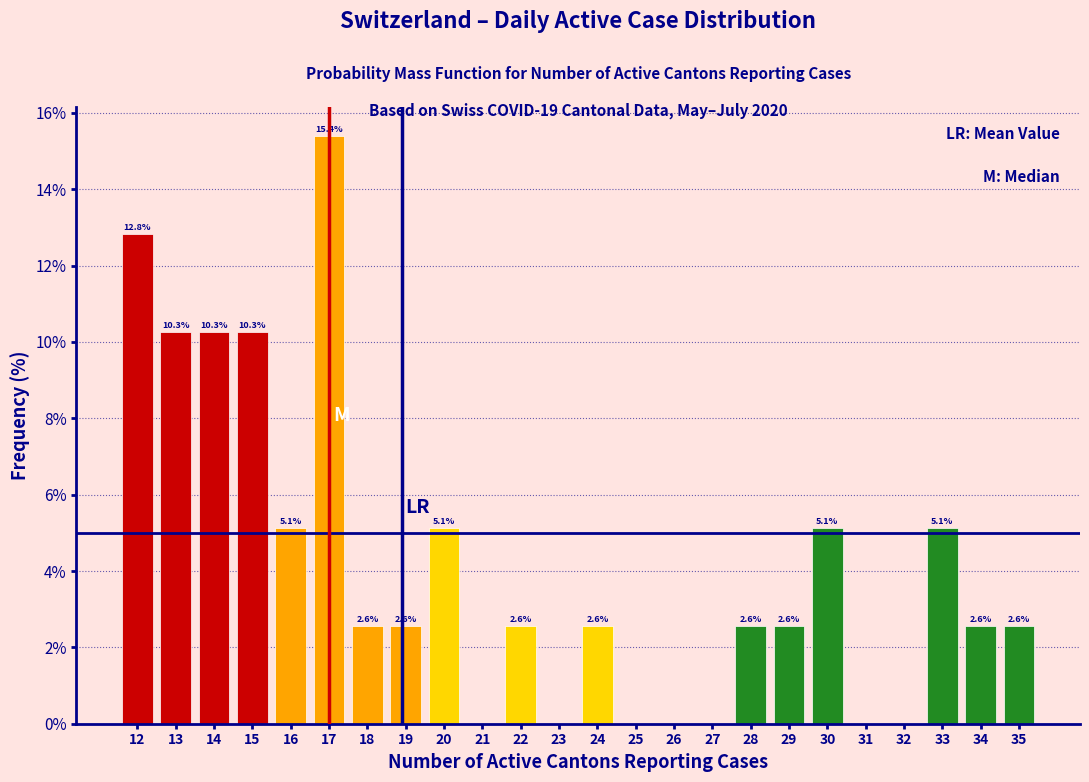

Over which range of the x-axis is the bar tallest?

16.5 to 17.5